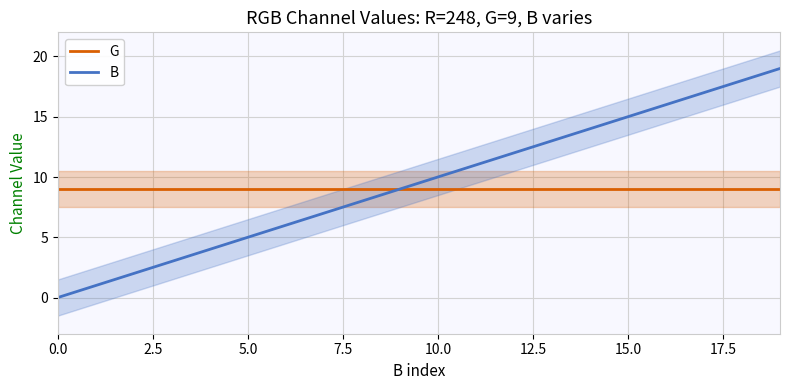

At which label does B reach its peak?

19